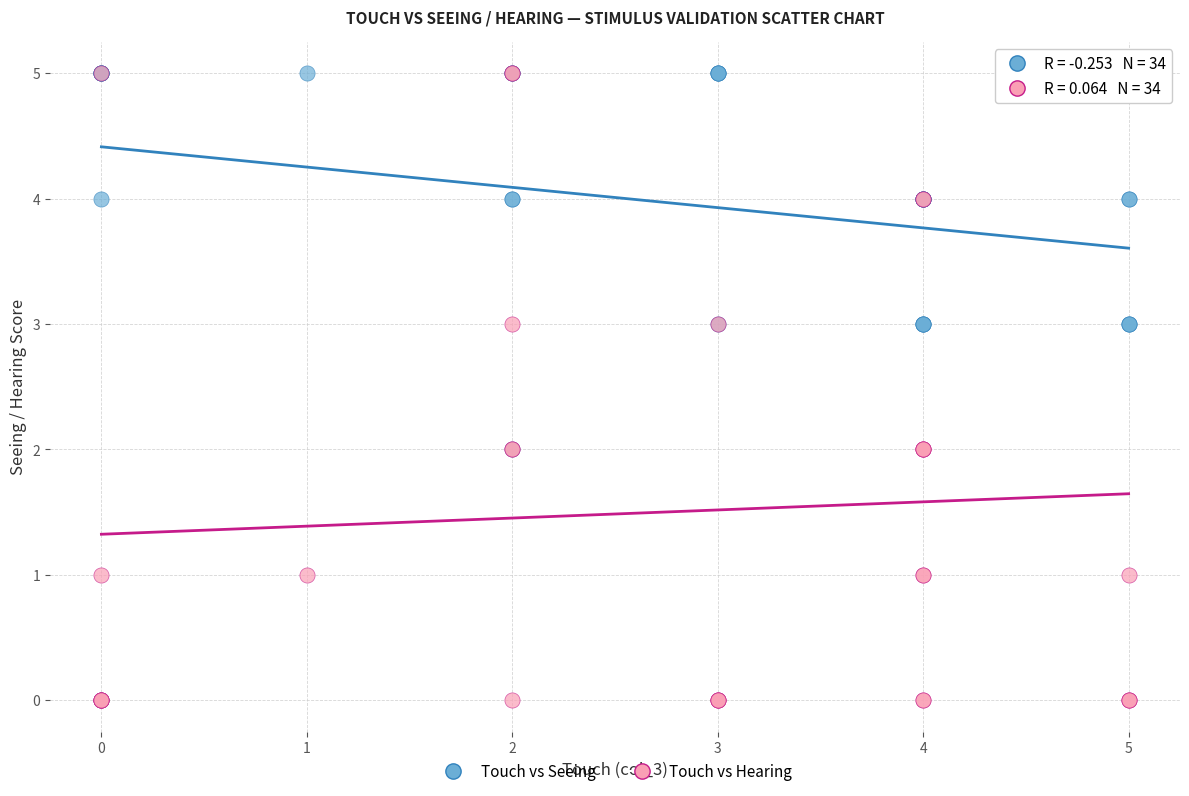

What are all the series names shown in the legend?

Touch vs Seeing, Touch vs Hearing